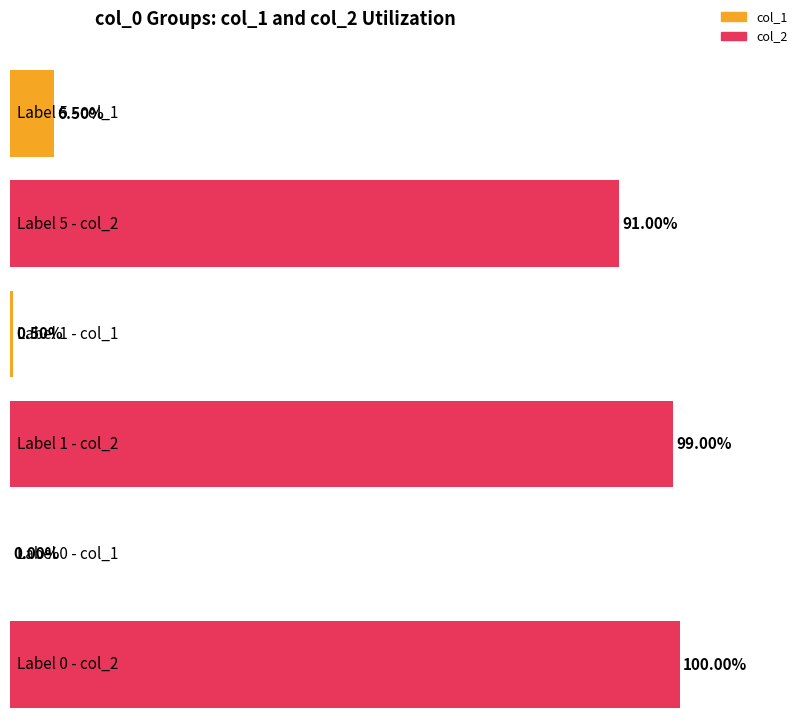

The col_1 series shows 0 at 1. True or false?

False